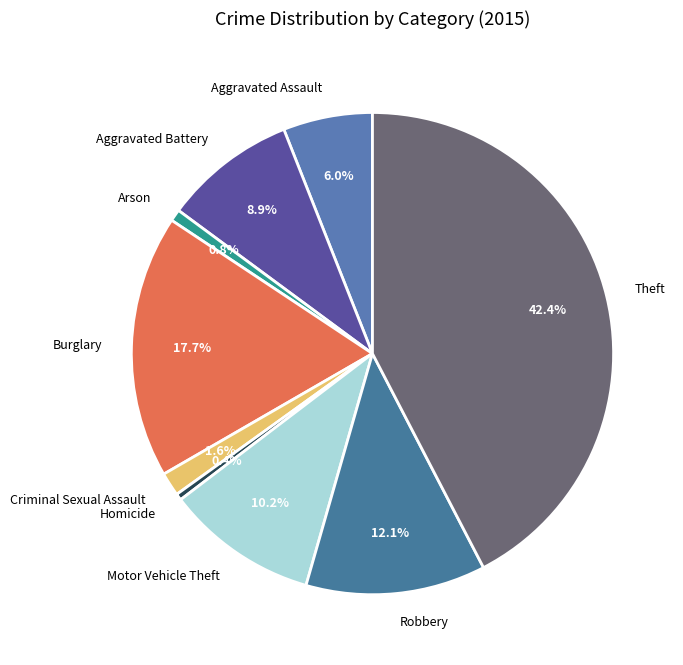

What percentage is NOT represented by Arson?

99.2%